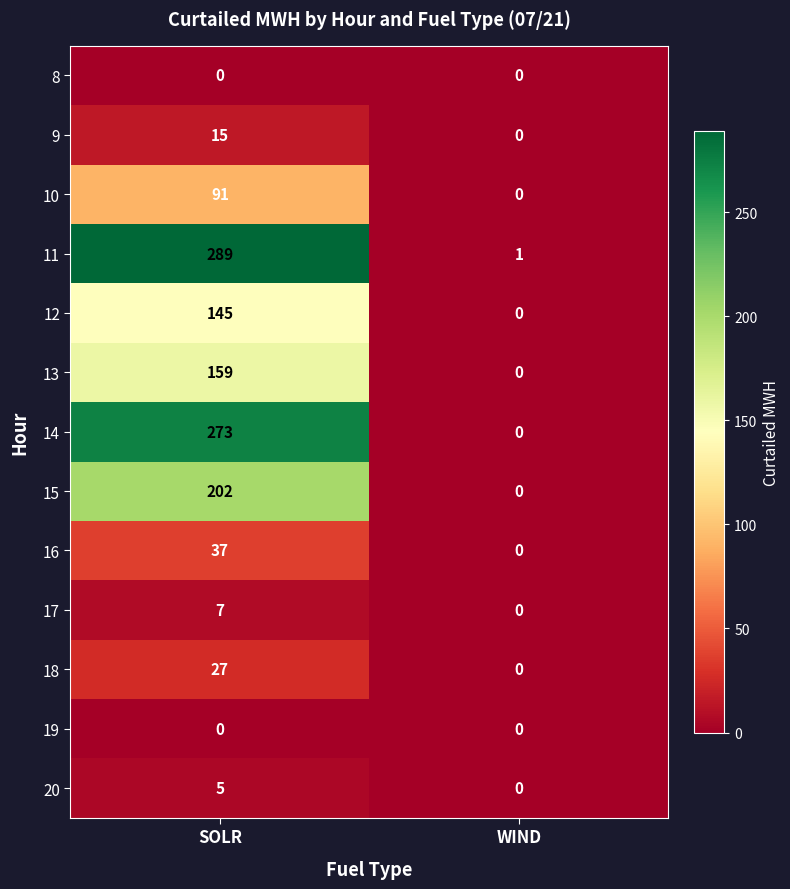

Which category has the highest value across all series?

SOLR